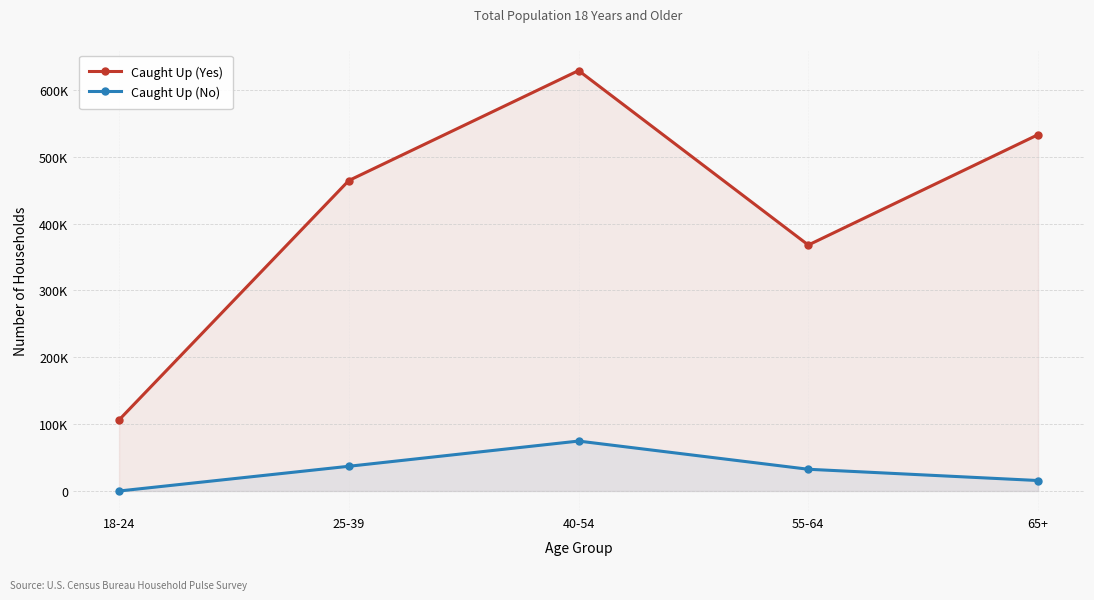

Which series has the largest range (max minus min)?

Caught Up (Yes)